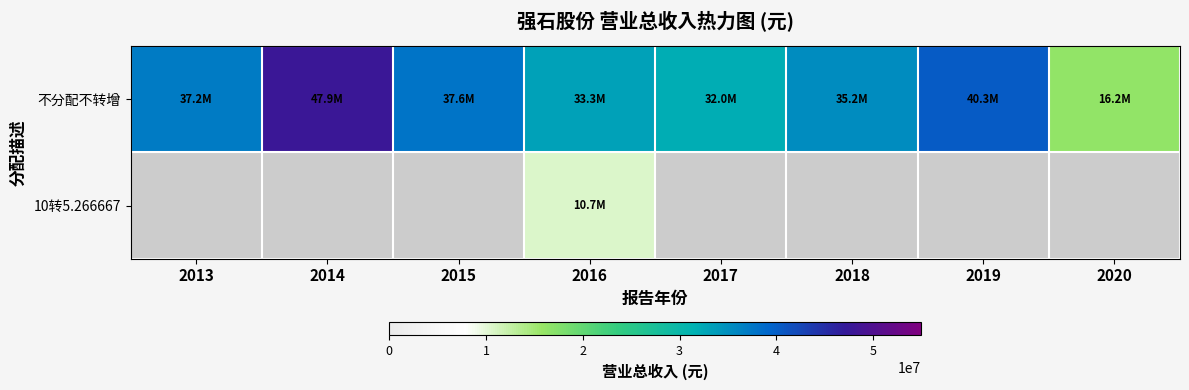

The 不分配不转增 series shows 16239271.6 at 2020. True or false?

True